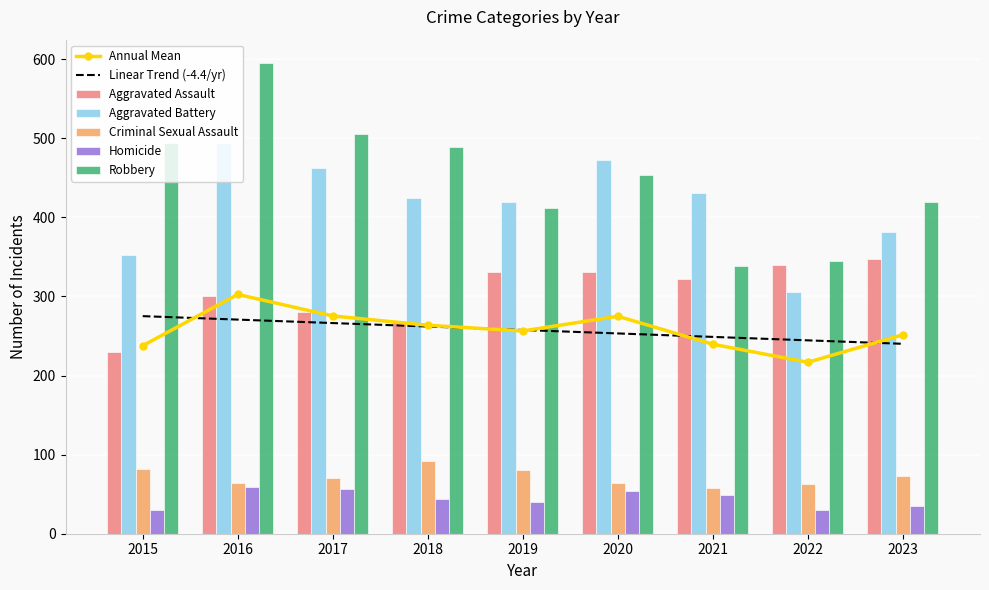

What is the highest value of the Homicide series?

59